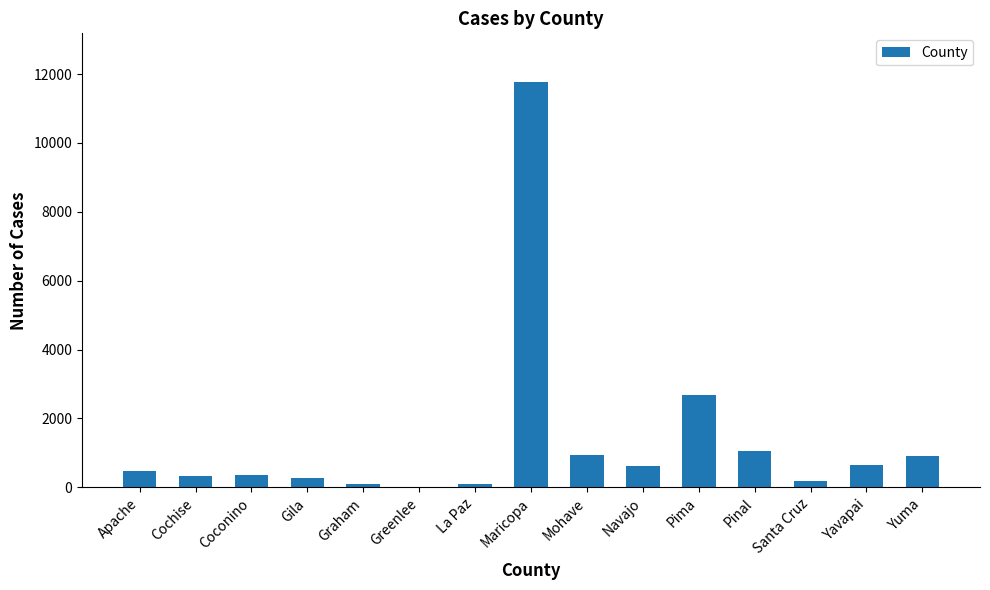

What is the sum of all values?

20453